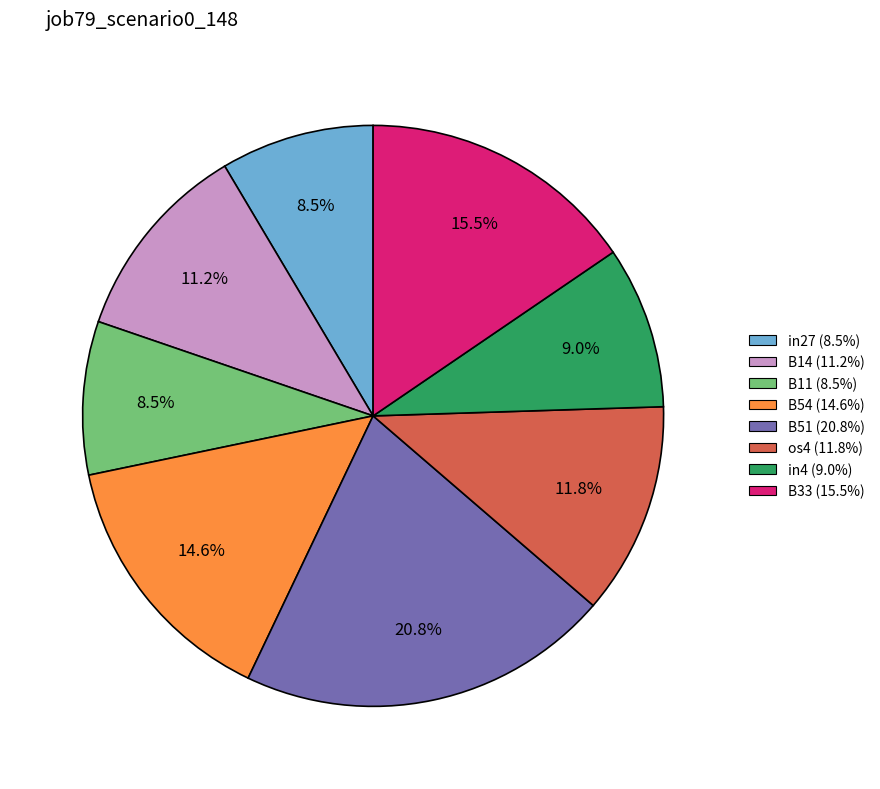

Is there any slice that represents more than half of the pie?

No